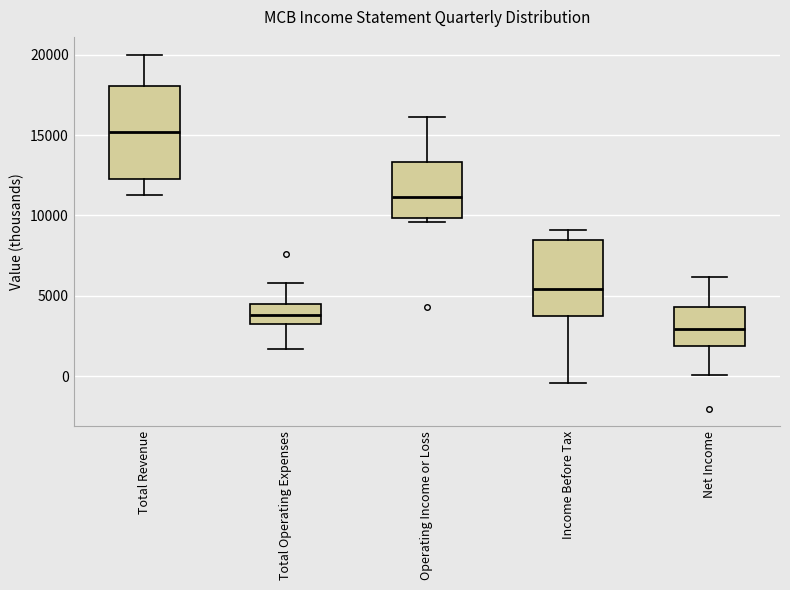

Where is the lower edge of the box for Total Revenue on the y-axis? The values are not printed on the chart, so give them approximately, as read against the axis.

12500